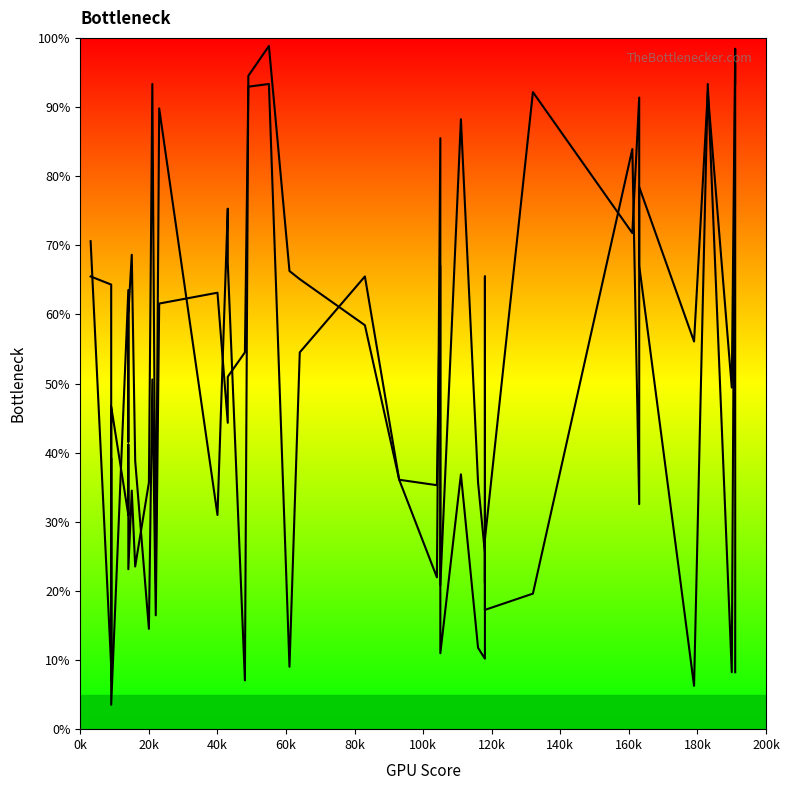

What is the difference between the highest and lowest values at 200k?

42.7